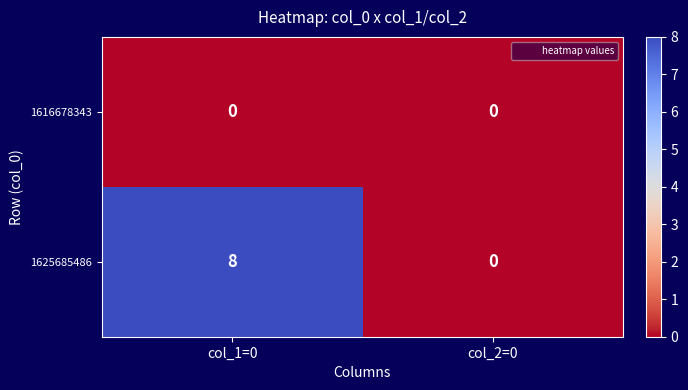

How many series are shown in this chart?

2